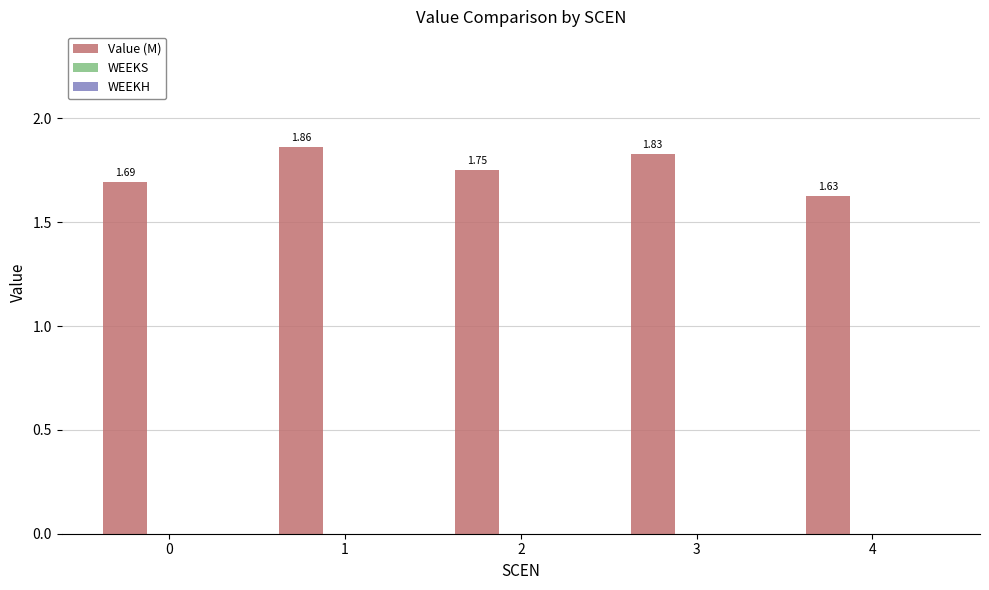

Are the bars grouped side by side (vs. stacked)?

No